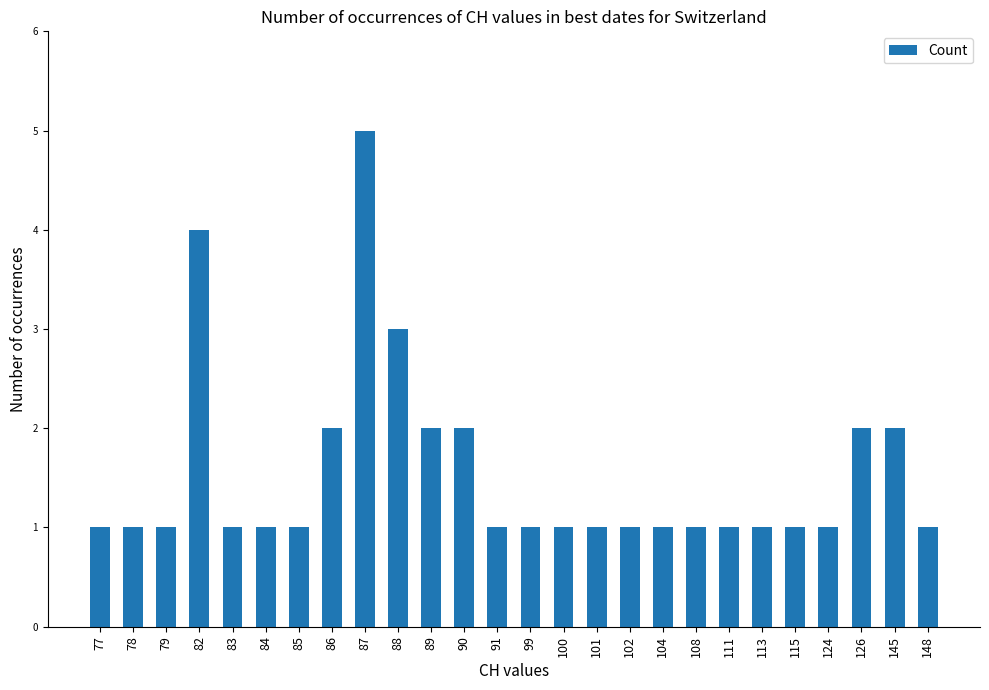

What is the value of the 12th bar from the left?

2